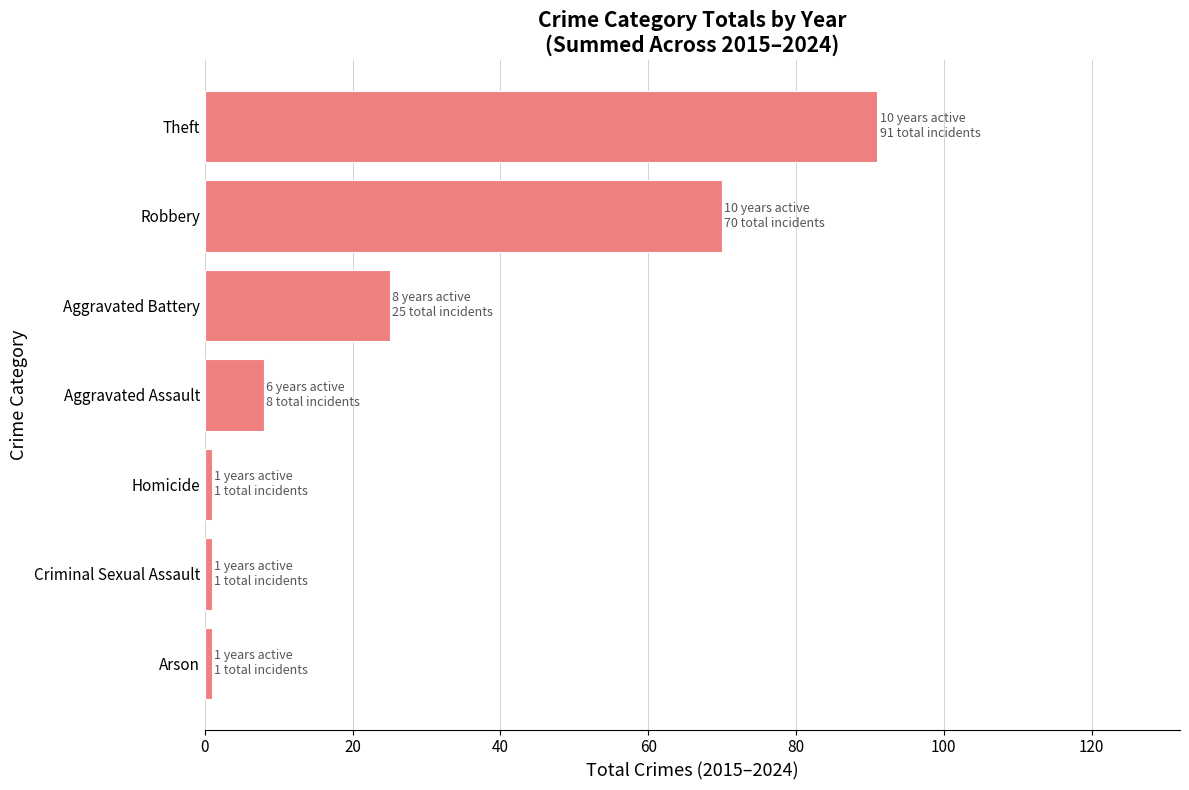

What is the difference between the maximum and second lowest values?

90